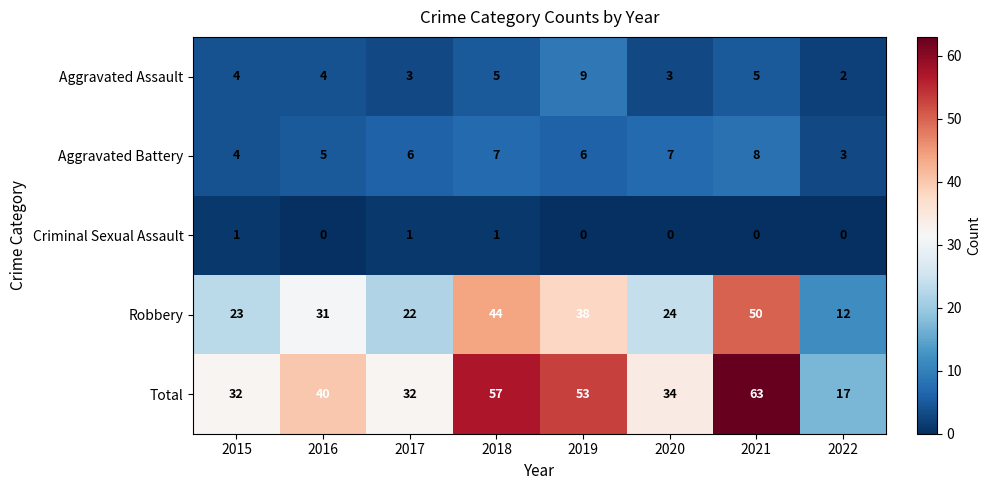

The Robbery series shows 64 at 2019. True or false?

False